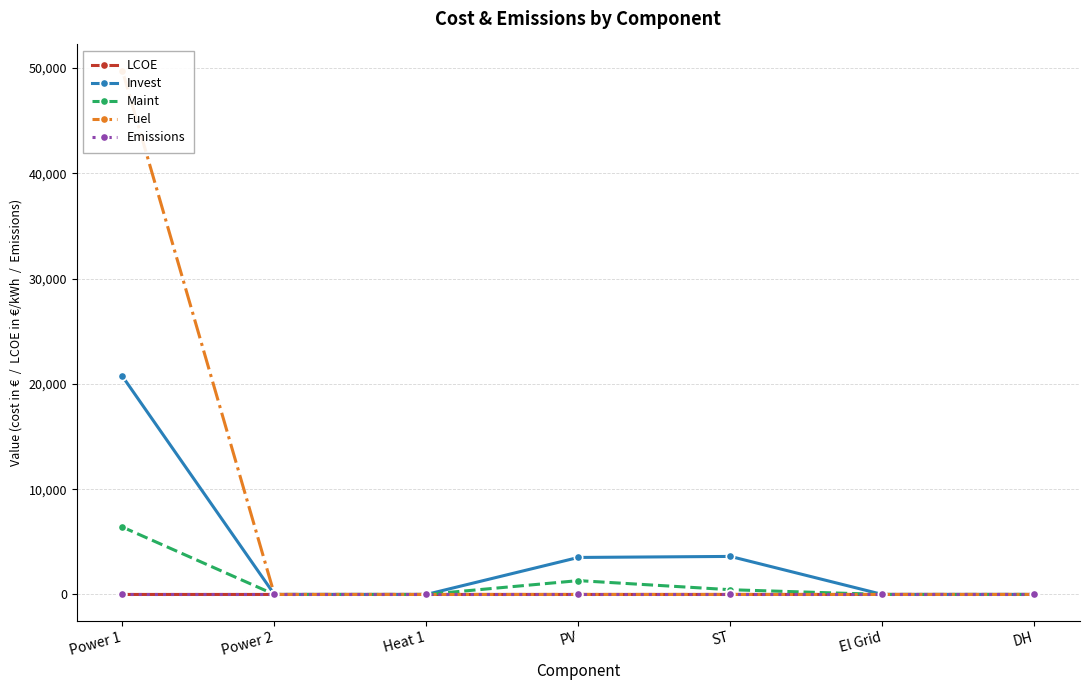

Which label corresponds to the largest value in the chart?

Power 1